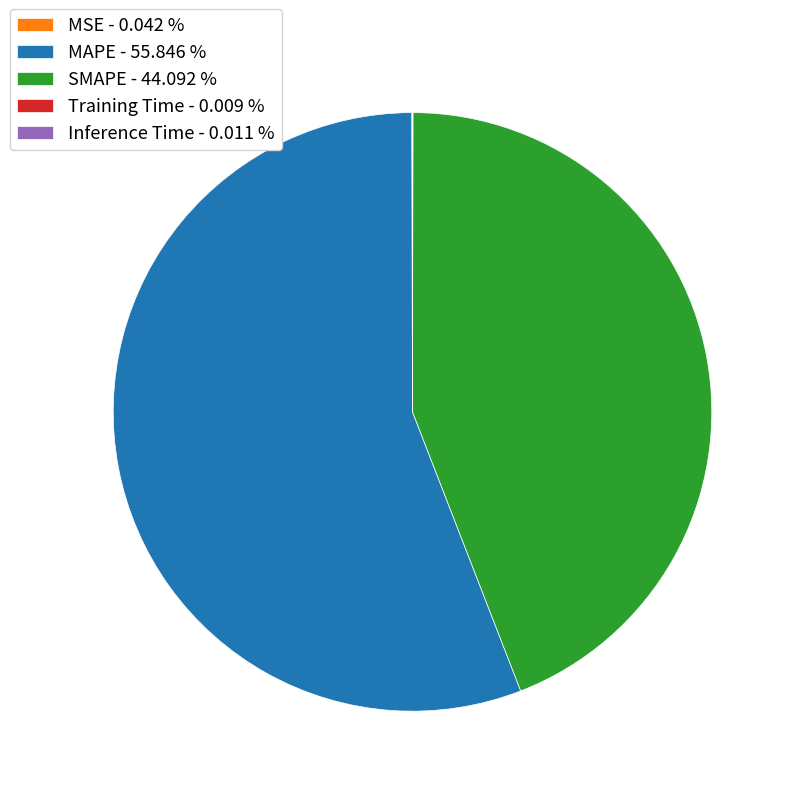

Is there any slice that represents more than half of the pie?

Yes